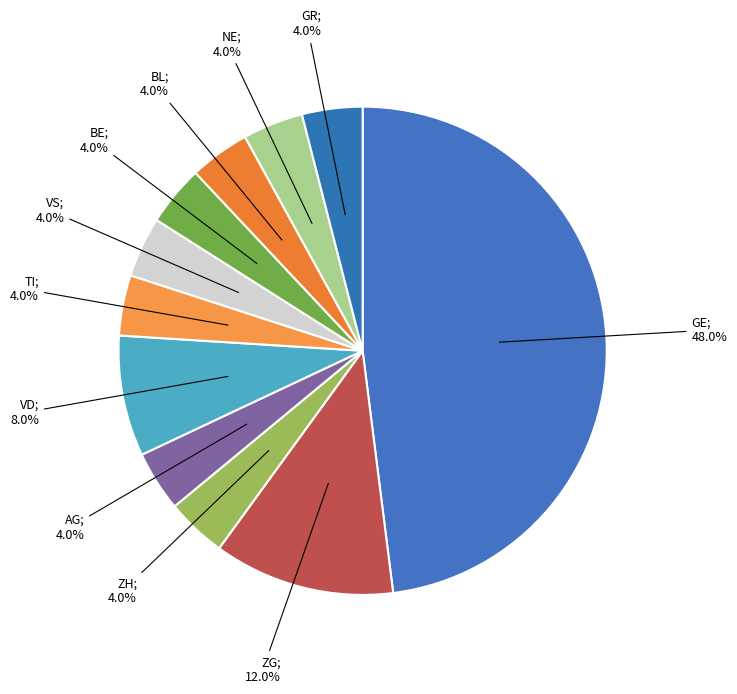

Is there a majority slice in this chart?

No